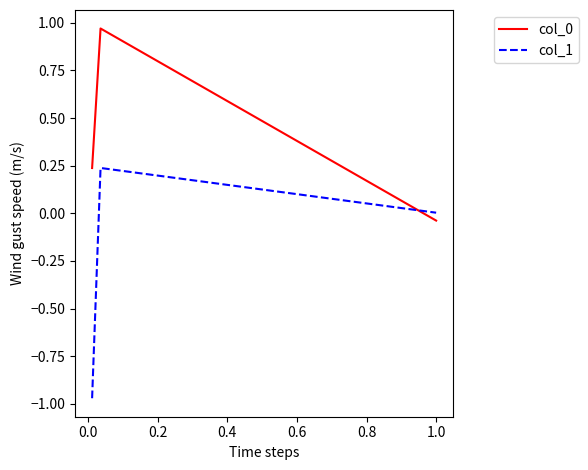

What is the difference between the maximum and minimum values in the col_1 series?

1.2